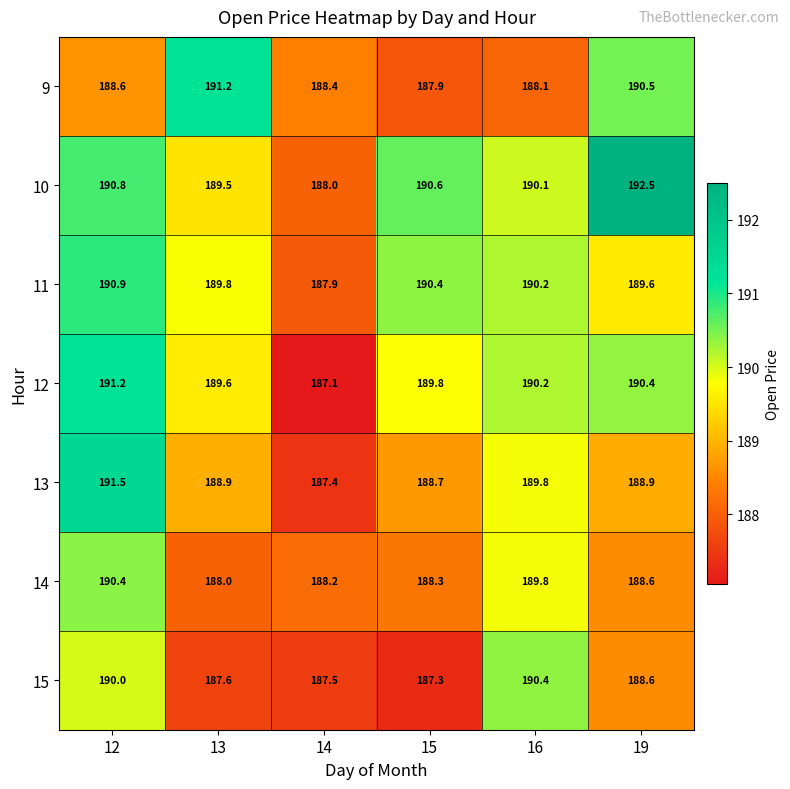

What is the spread (max minus min) of values at 14?

1.3